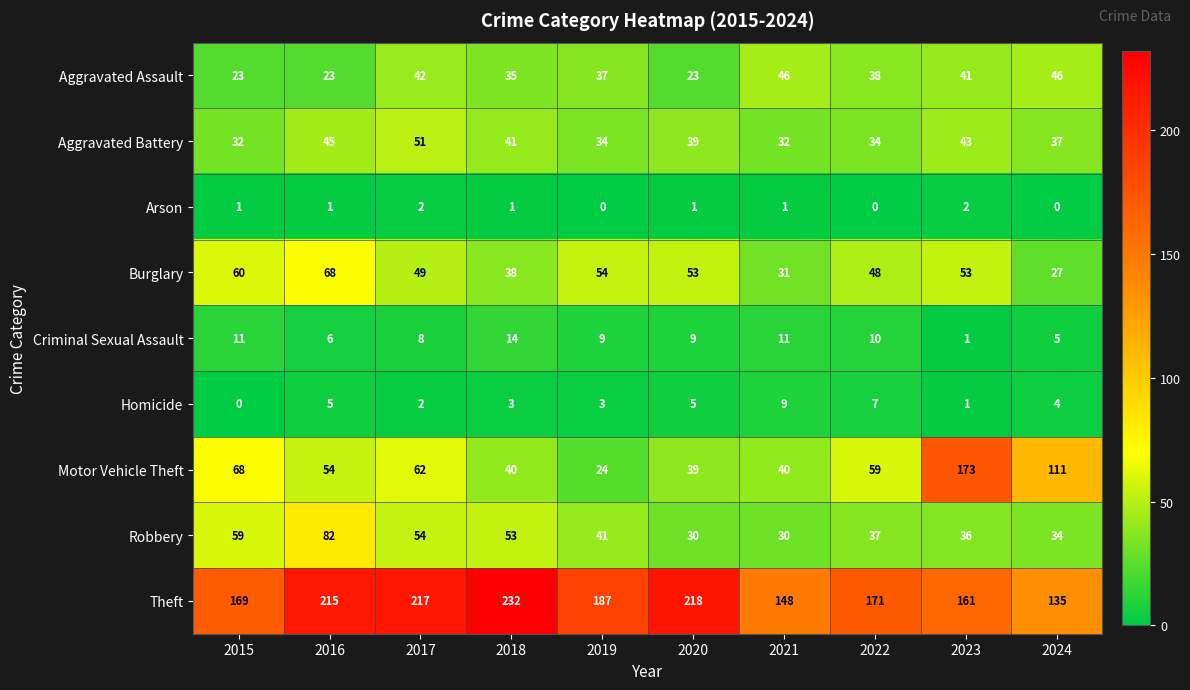

How many distinct data groups are displayed?

9